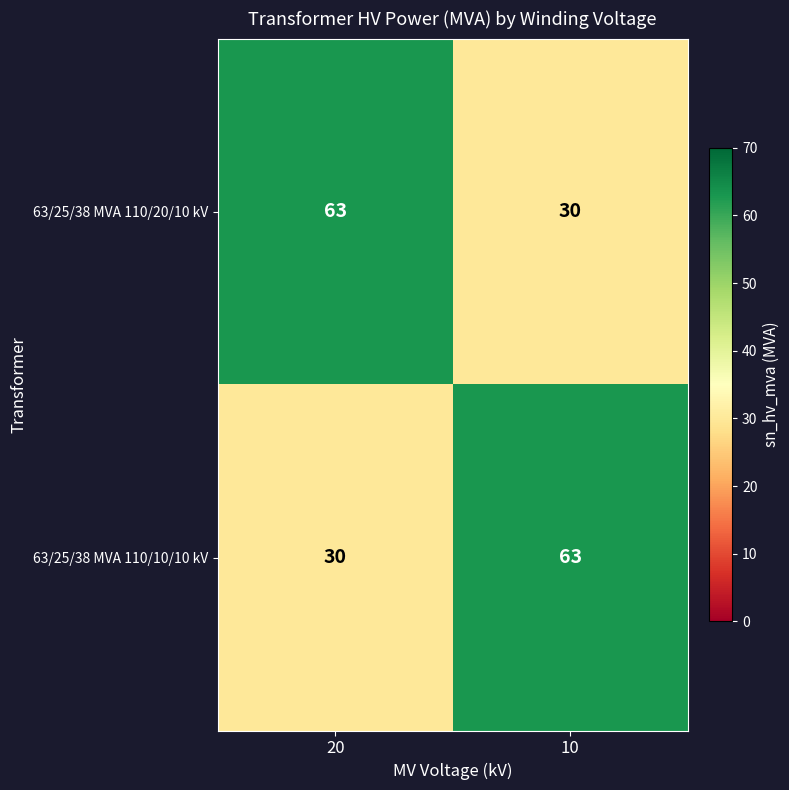

Rank the categories by 63/25/38 MVA 110/10/10 kV value from highest to lowest.

10, 20